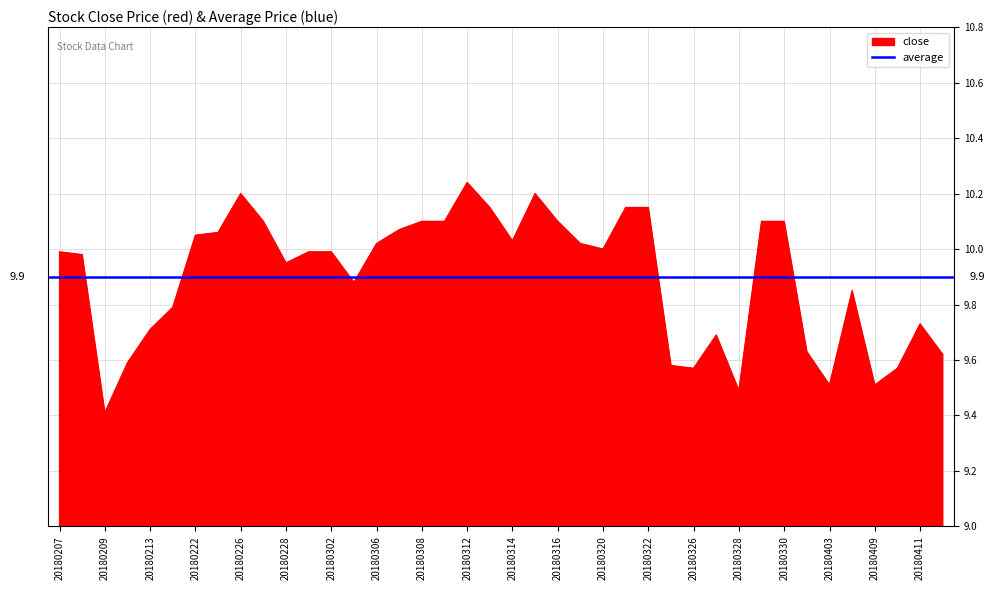

What is the ratio of the value at 20180301 to the value at 20180309?

1.0